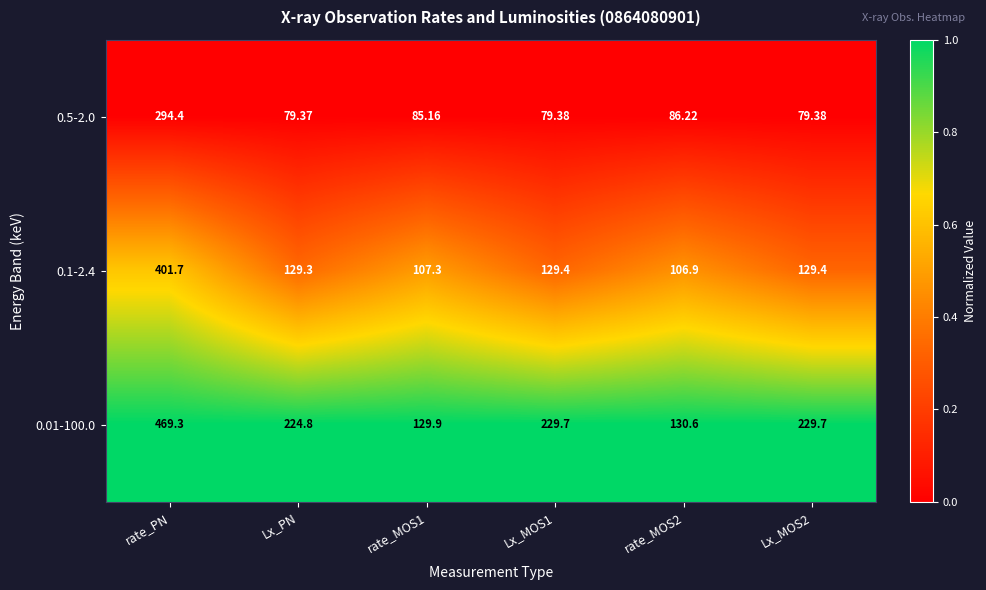

At rate_MOS1, list the series in order from smallest to largest.

0.5-2.0, 0.1-2.4, 0.01-100.0